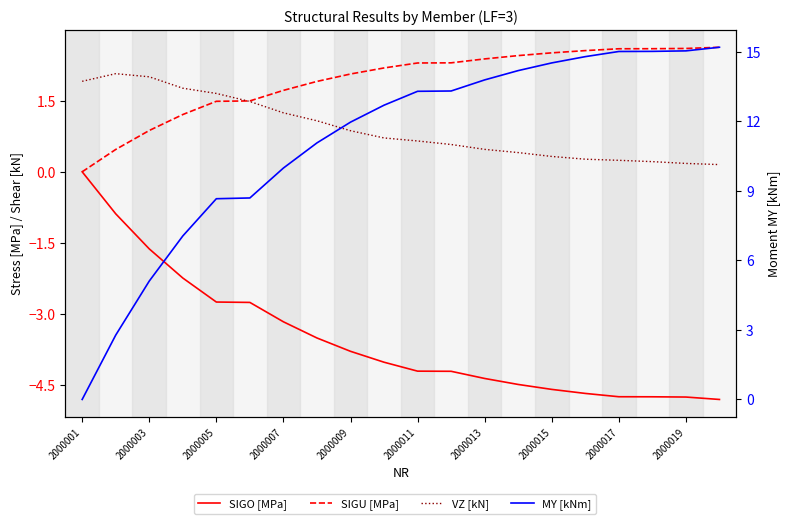

What is the sum of all SIGO [MPa] values?

-70.2